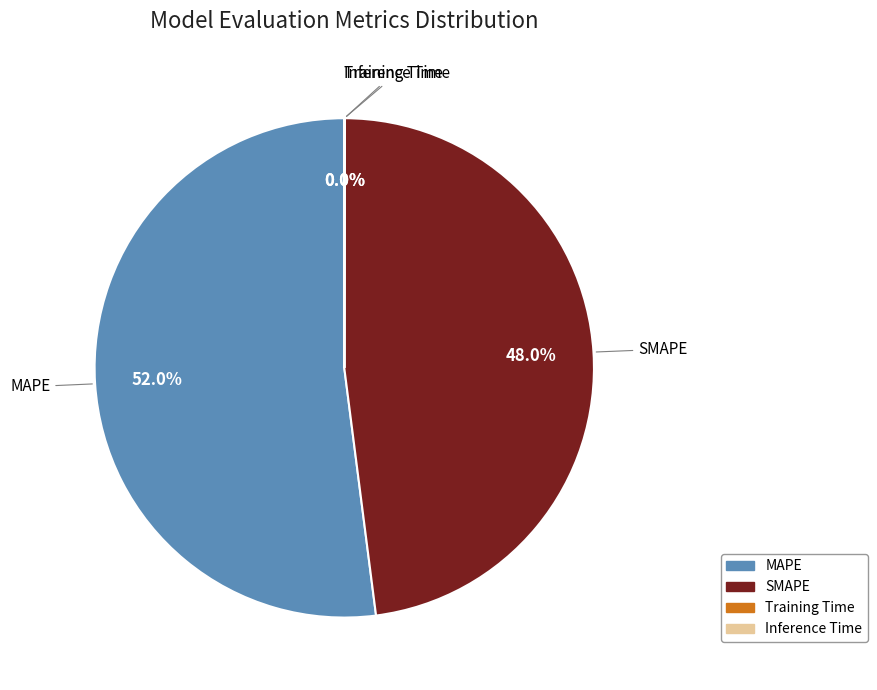

Which slice is the largest?

MAPE